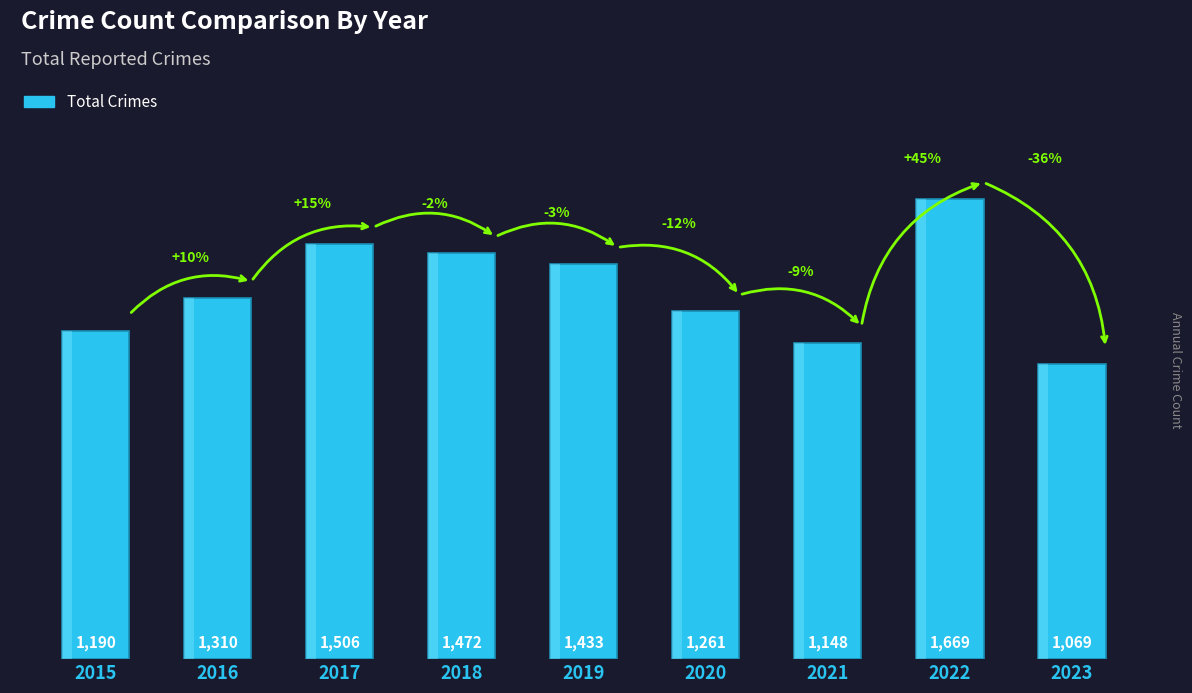

Approximately how many times larger is the value at 2015 compared to 2020?

0.9